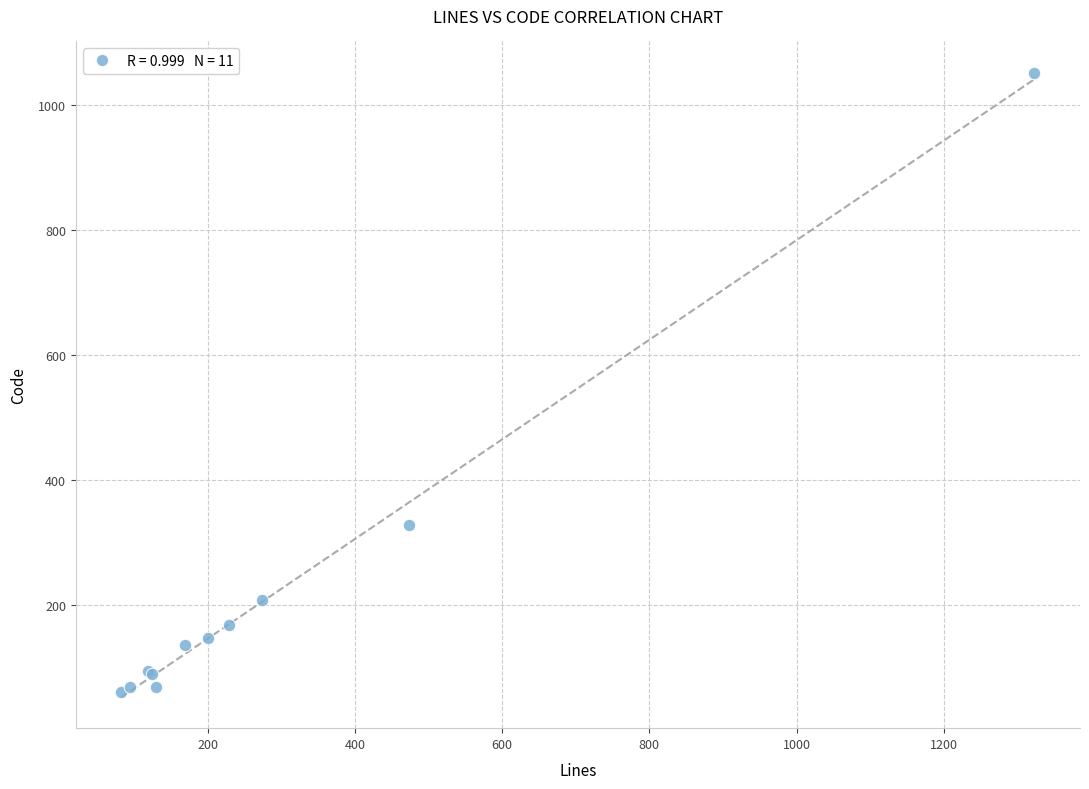

What Y value in the scatter plot is closest to 556?

327